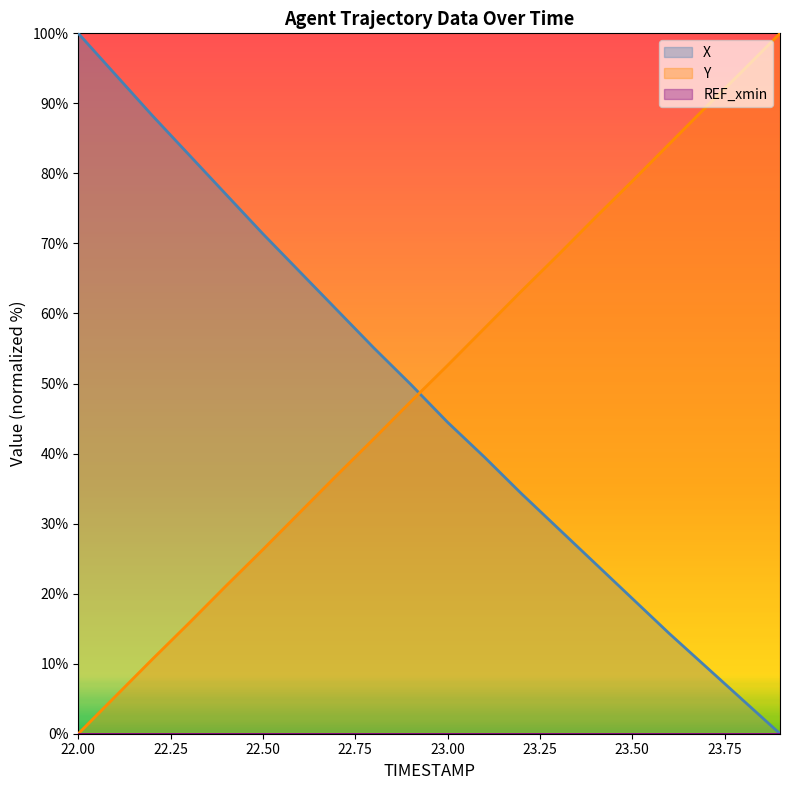

What position from the left is 22.4?

5